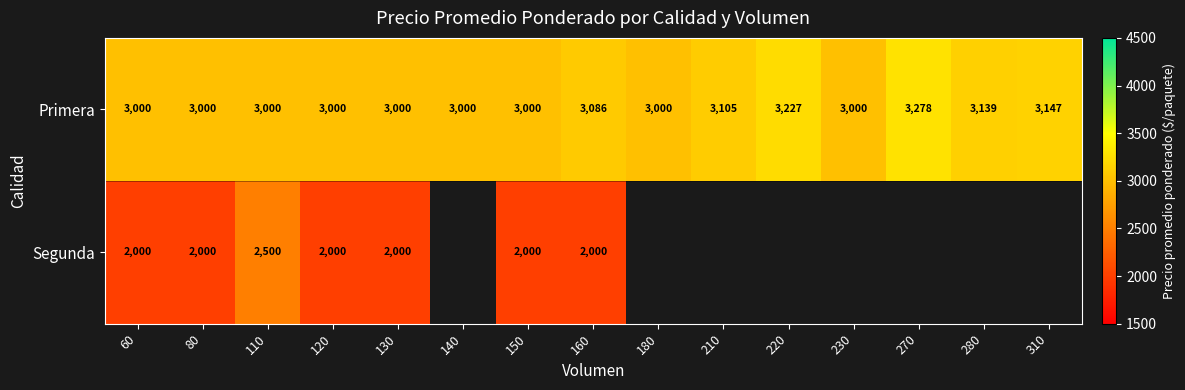

Rank the series at 160 from highest to lowest value.

Primera, Segunda